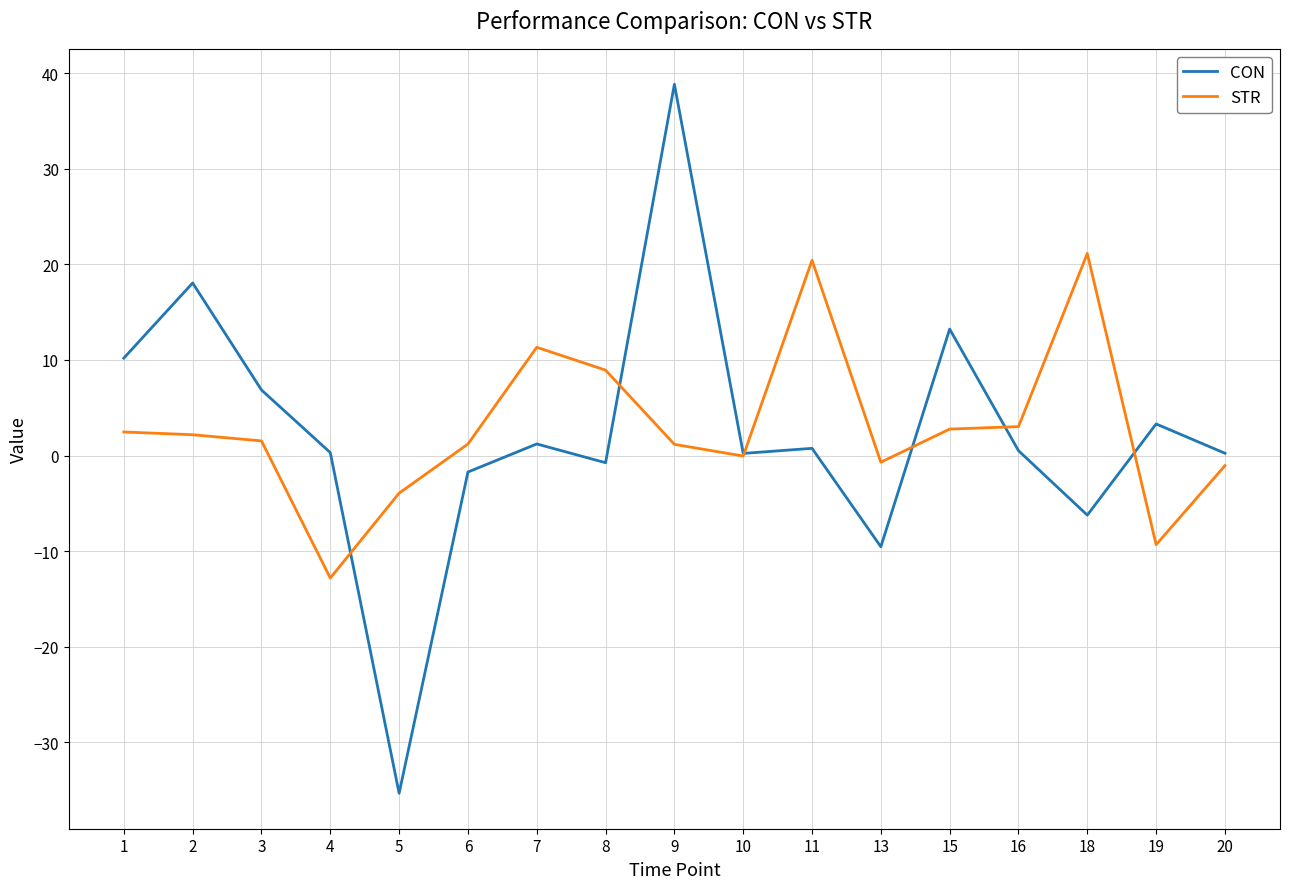

What is the minimum value for CON?

-35.3